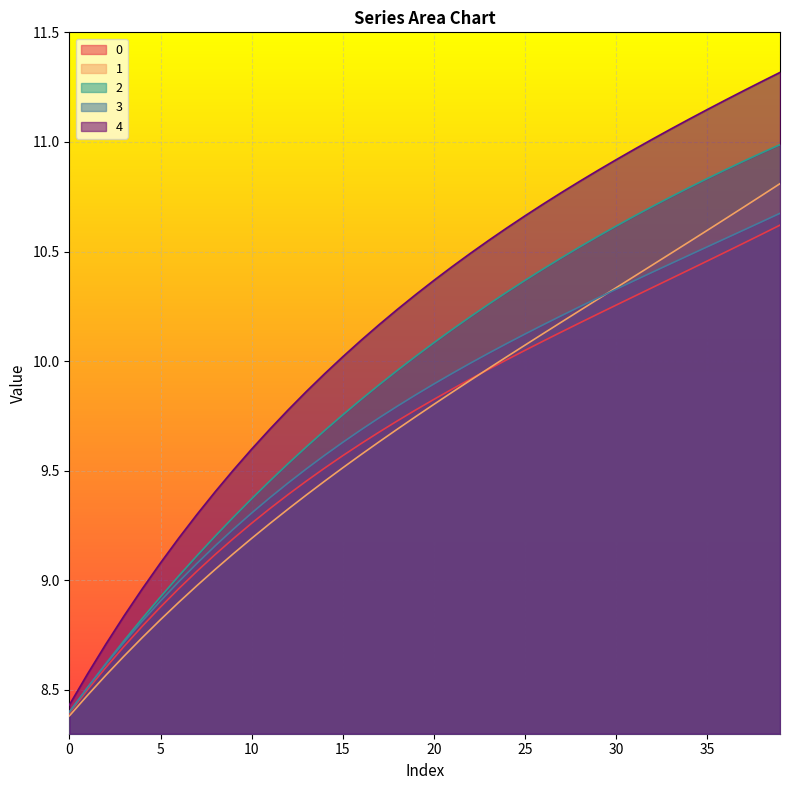

Does the chart display data point markers on the line(s)?

No